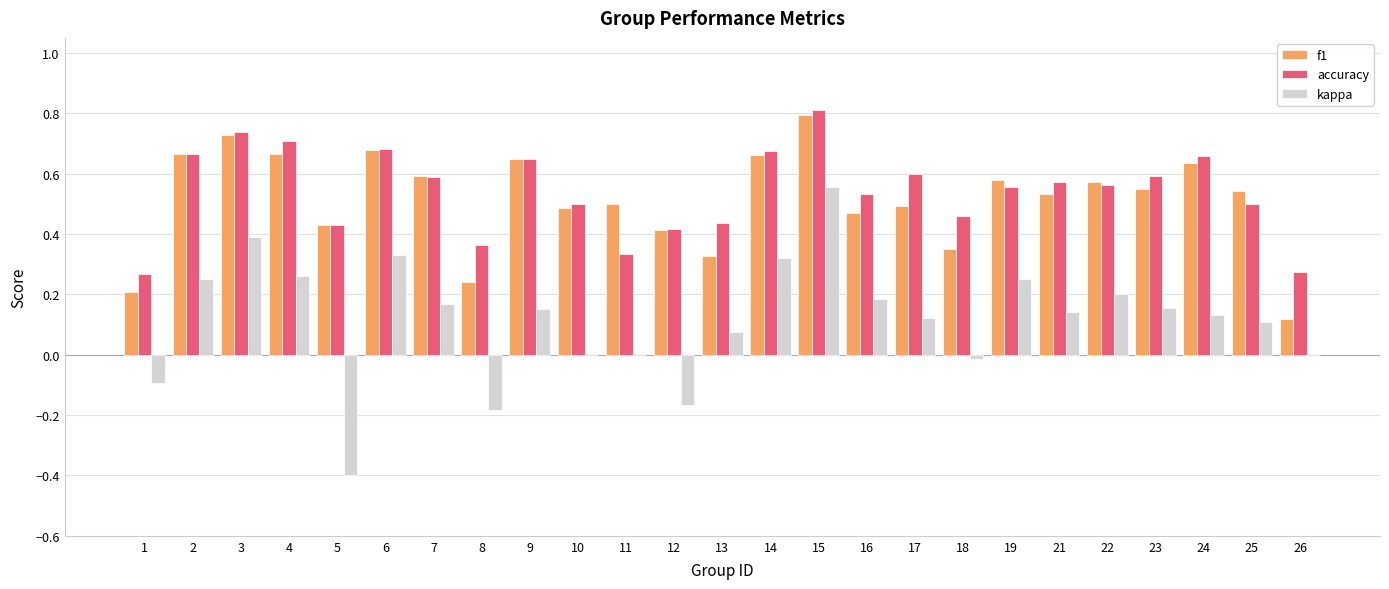

Which label corresponds to the largest value in the chart?

15